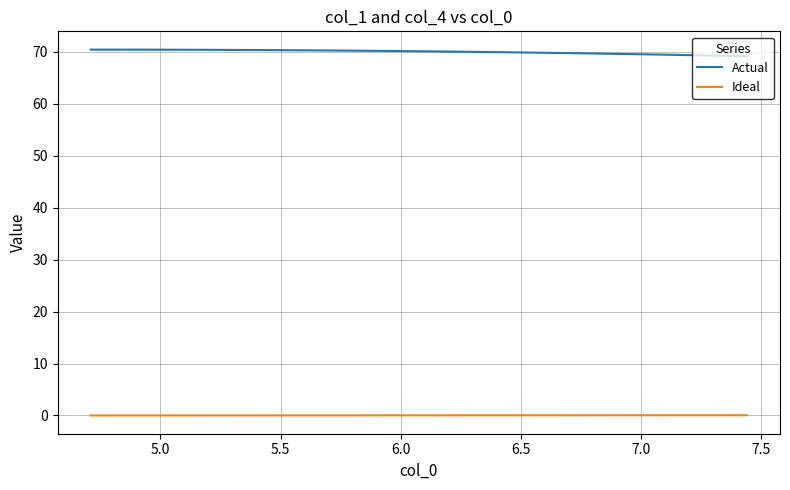

Which series has the largest total across all categories?

Actual